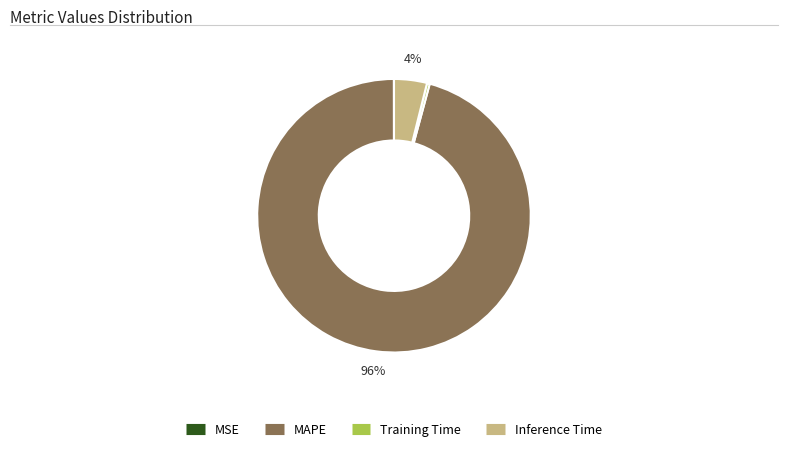

To the nearest percent, what percentage of the pie is MAPE?

96%